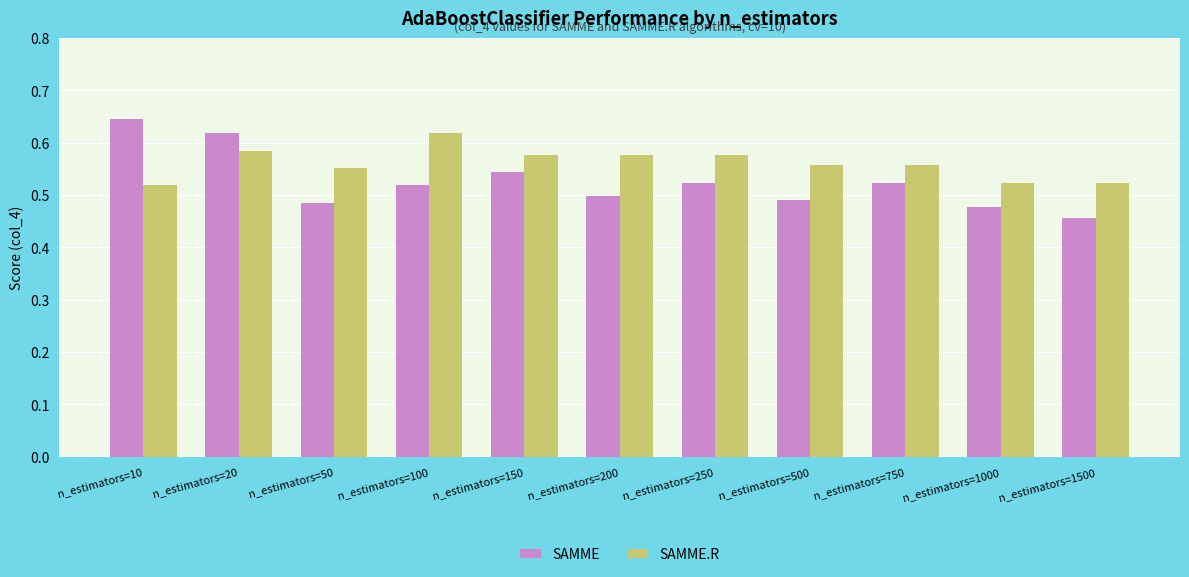

What is the difference between the SAMME.R values at n_estimators=20 and n_estimators=10?

0.1